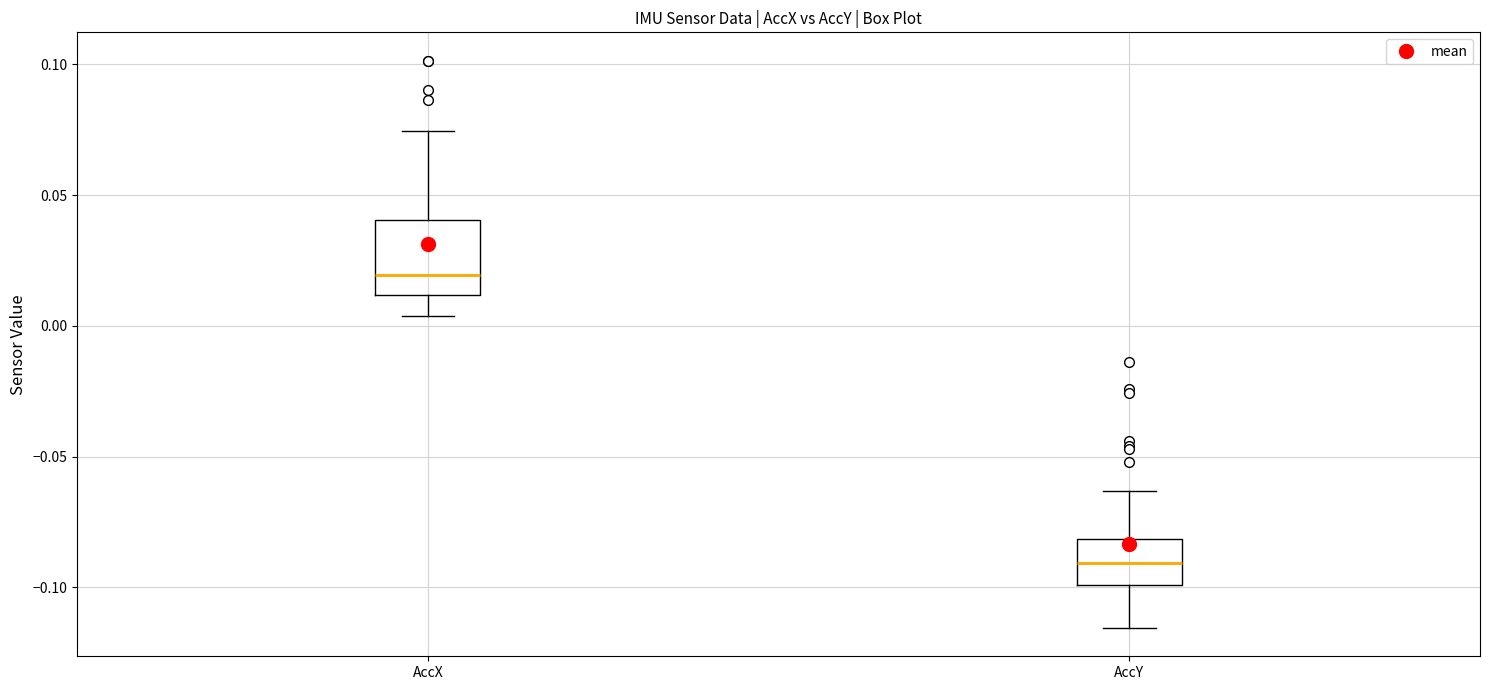

Which box's median line is the highest?

AccX